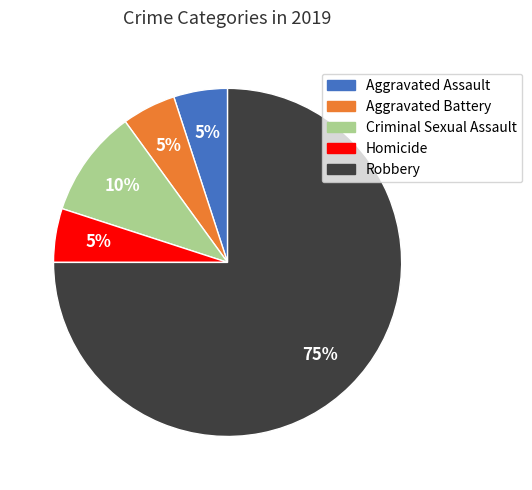

Which slice represents more than half of the pie?

Robbery